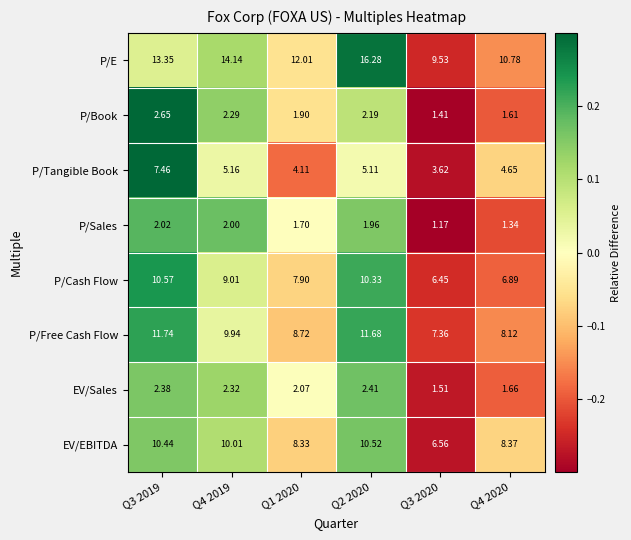

Rank the series at Q1 2020 from lowest to highest value.

P/Sales, P/Book, EV/Sales, P/Tangible Book, P/Cash Flow, EV/EBITDA, P/Free Cash Flow, P/E